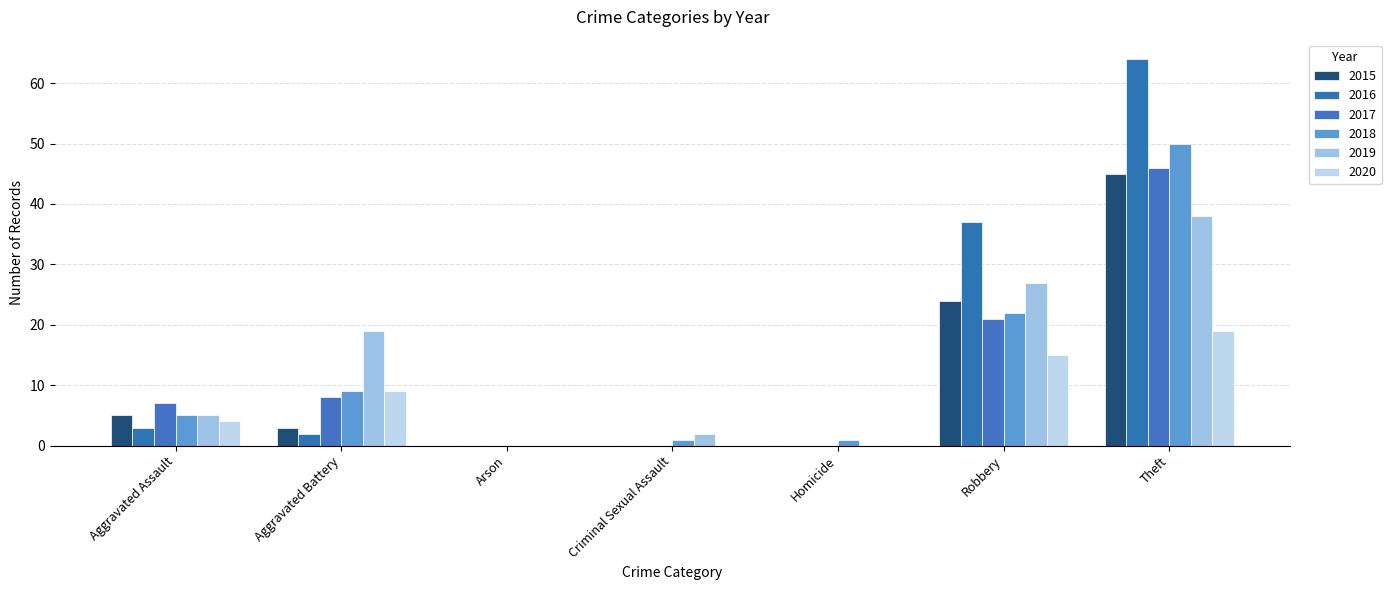

Reading right to left, what are all the values shown in this chart?

2015: Theft=45	Robbery=24	Homicide=0	Criminal Sexual Assault=0	Arson=0	Aggravated Battery=3	Aggravated Assault=5
2016: Theft=64	Robbery=37	Homicide=0	Criminal Sexual Assault=0	Arson=0	Aggravated Battery=2	Aggravated Assault=3
2017: Theft=46	Robbery=21	Homicide=0	Criminal Sexual Assault=0	Arson=0	Aggravated Battery=8	Aggravated Assault=7
2018: Theft=50	Robbery=22	Homicide=1	Criminal Sexual Assault=1	Arson=0	Aggravated Battery=9	Aggravated Assault=5
2019: Theft=38	Robbery=27	Homicide=0	Criminal Sexual Assault=2	Arson=0	Aggravated Battery=19	Aggravated Assault=5
2020: Theft=19	Robbery=15	Homicide=0	Criminal Sexual Assault=0	Arson=0	Aggravated Battery=9	Aggravated Assault=4